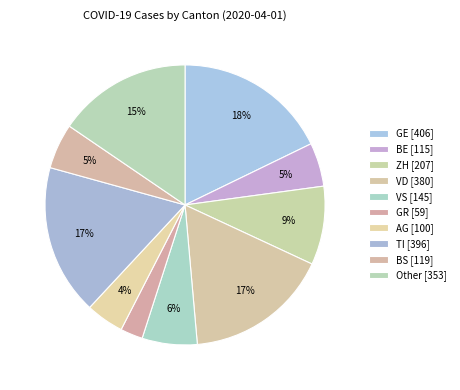

How many slices are in this pie chart?

10